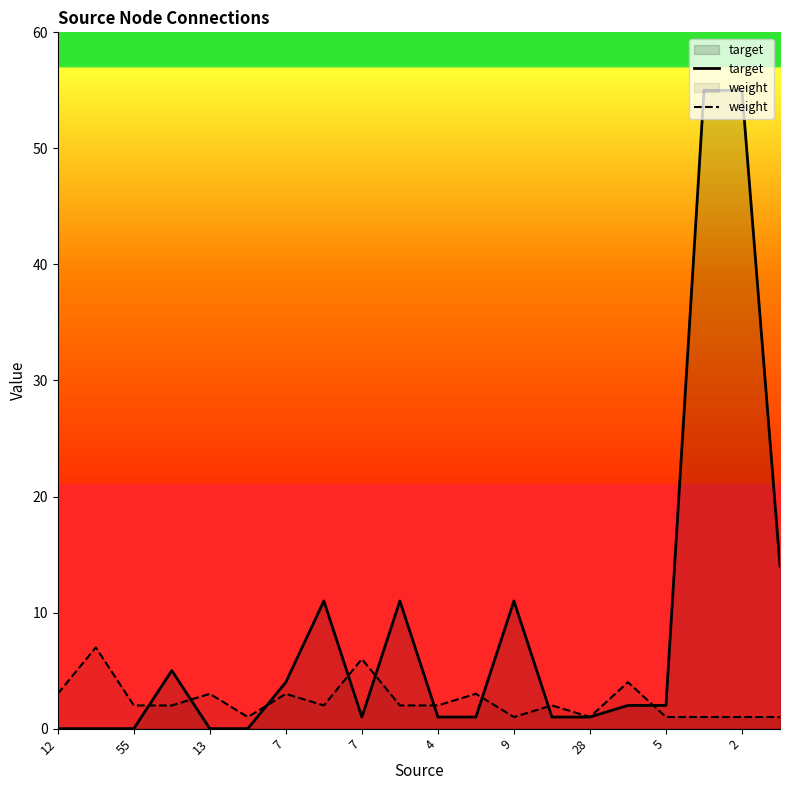

How many times do weight and target cross each other?

9